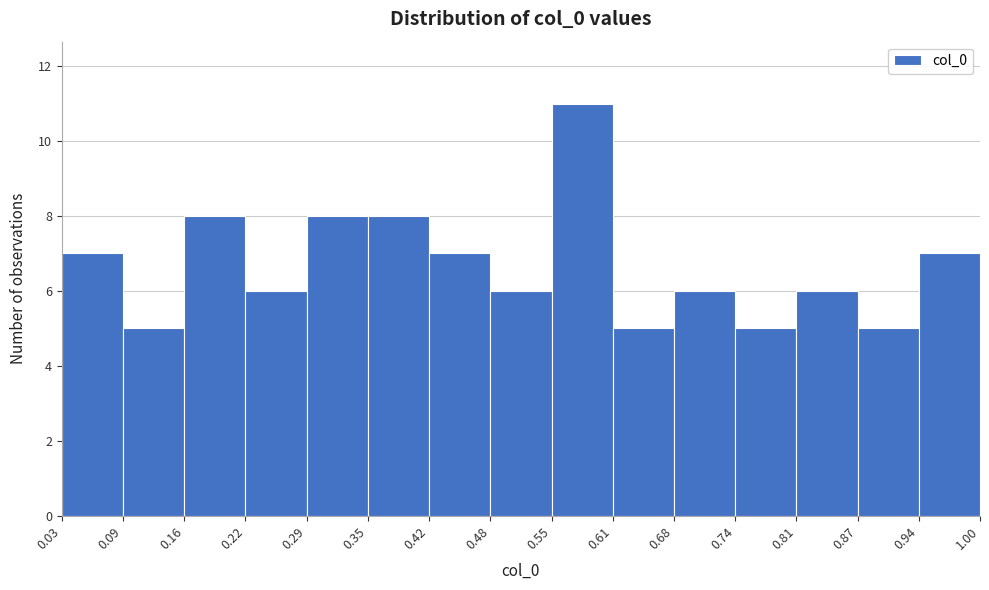

Reading left to right, list every bar in this chart as the range it spans on the x-axis followed by its height. The values are not printed on the chart, so give them approximately, as read against the axis.

0.03 to 0.09: 7
0.09 to 0.16: 5
0.16 to 0.22: 8
0.22 to 0.29: 6
0.29 to 0.35: 8
0.35 to 0.42: 8
0.42 to 0.48: 7
0.48 to 0.55: 6
0.55 to 0.61: 11
0.61 to 0.68: 5
0.68 to 0.74: 6
0.74 to 0.81: 5
0.81 to 0.87: 6
0.87 to 0.94: 5
0.94 to 1.00: 7